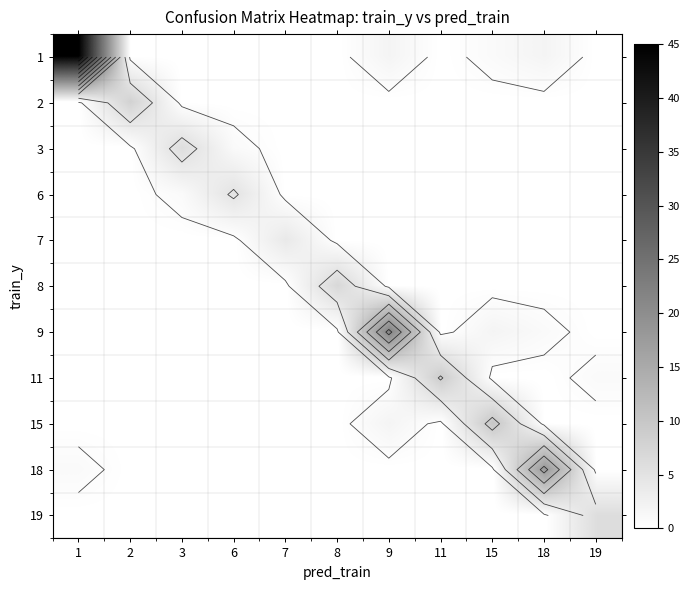

Between 6 and 3, which is larger?

6